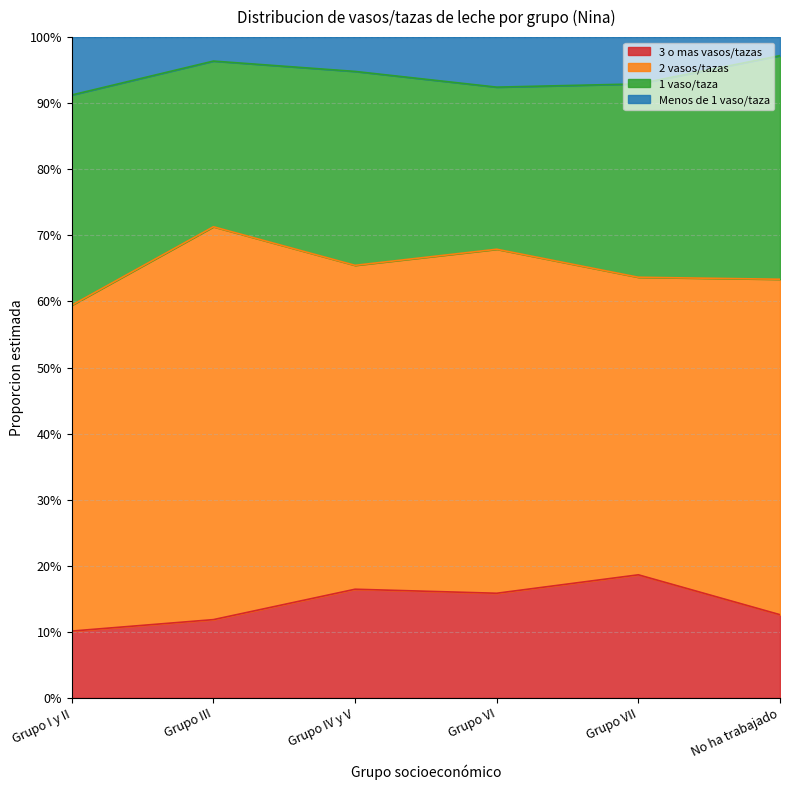

Does the chart have visible grid lines?

Yes